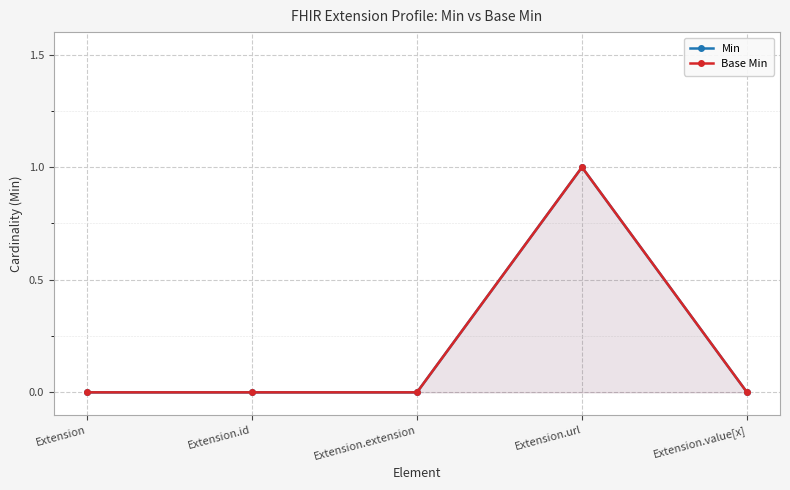

What is the highest value of the Min series?

1